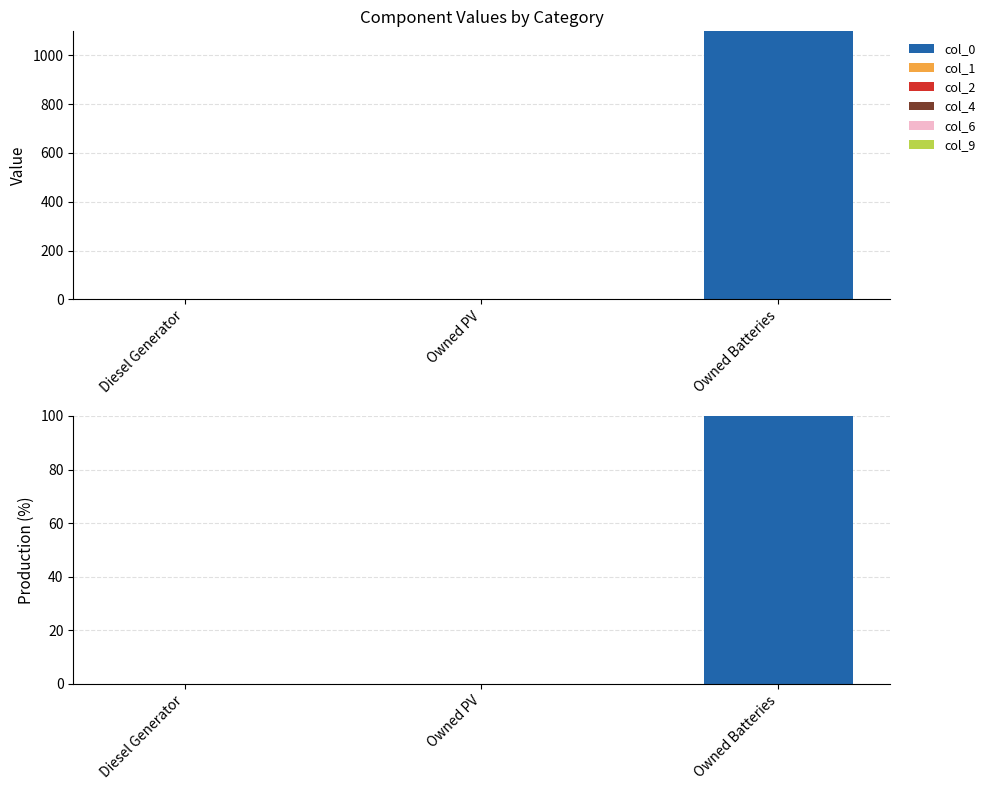

What are all the series names shown in the legend?

col_0, col_1, col_2, col_4, col_6, col_9